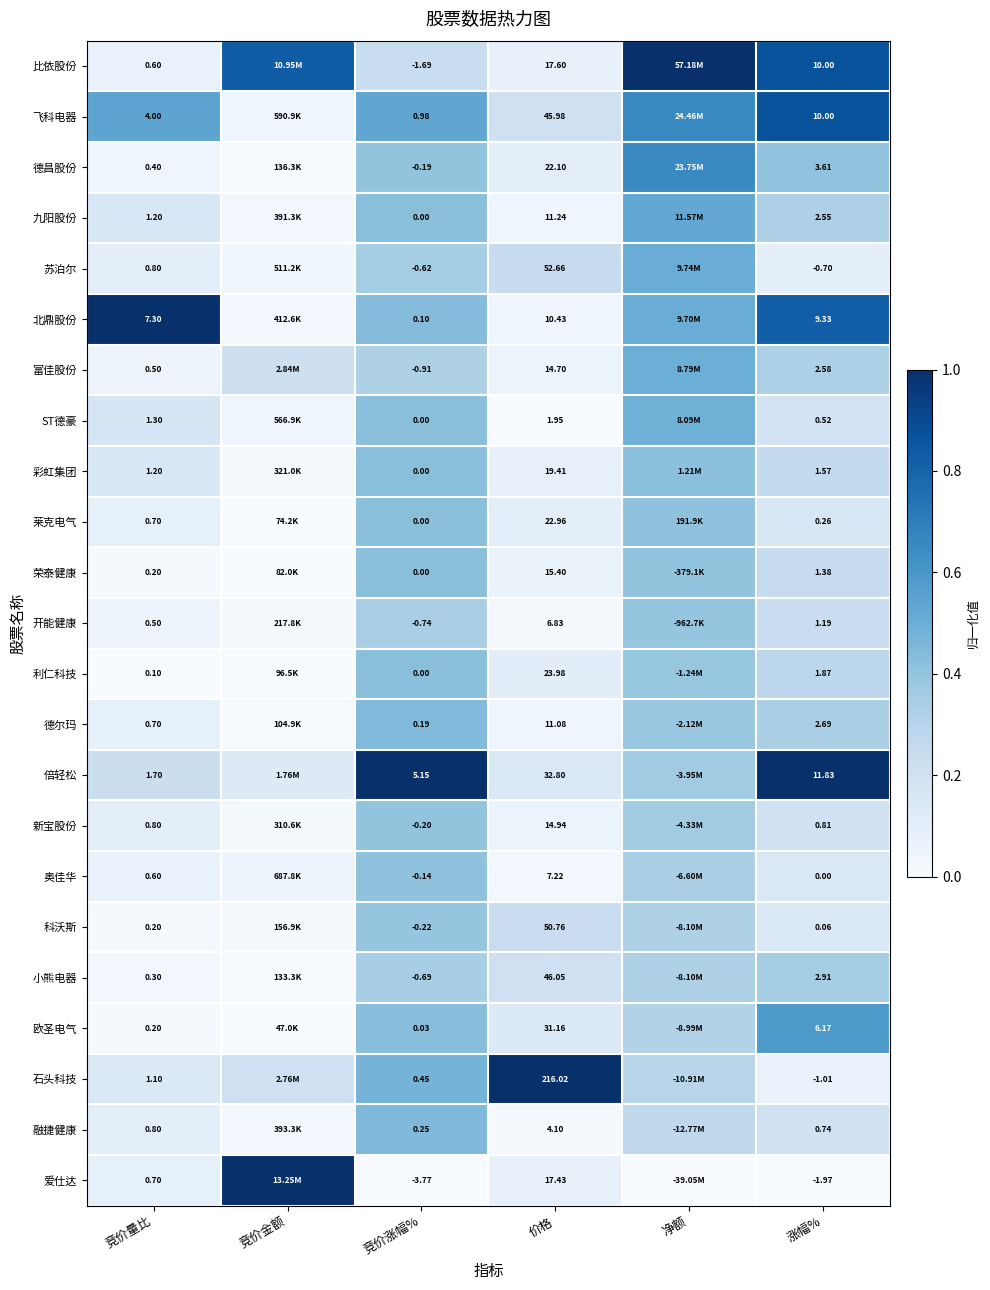

At 价格, list the series in order from smallest to largest.

ST德豪, 融捷健康, 开能健康, 奥佳华, 北鼎股份, 德尔玛, 九阳股份, 富佳股份, 新宝股份, 荣泰健康, 爱仕达, 比依股份, 彩虹集团, 德昌股份, 莱克电气, 利仁科技, 欧圣电气, 倍轻松, 飞科电器, 小熊电器, 科沃斯, 苏泊尔, 石头科技